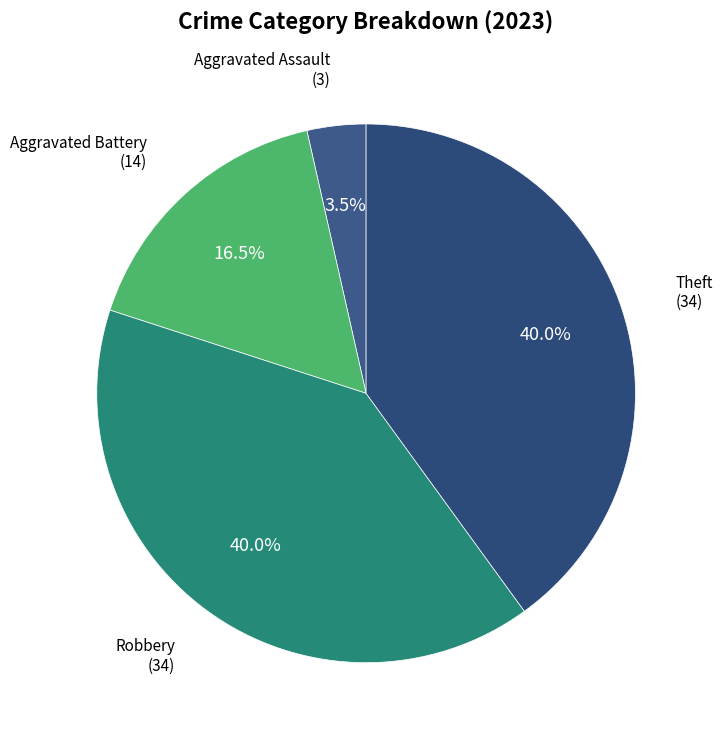

Is there a majority slice in this chart?

No